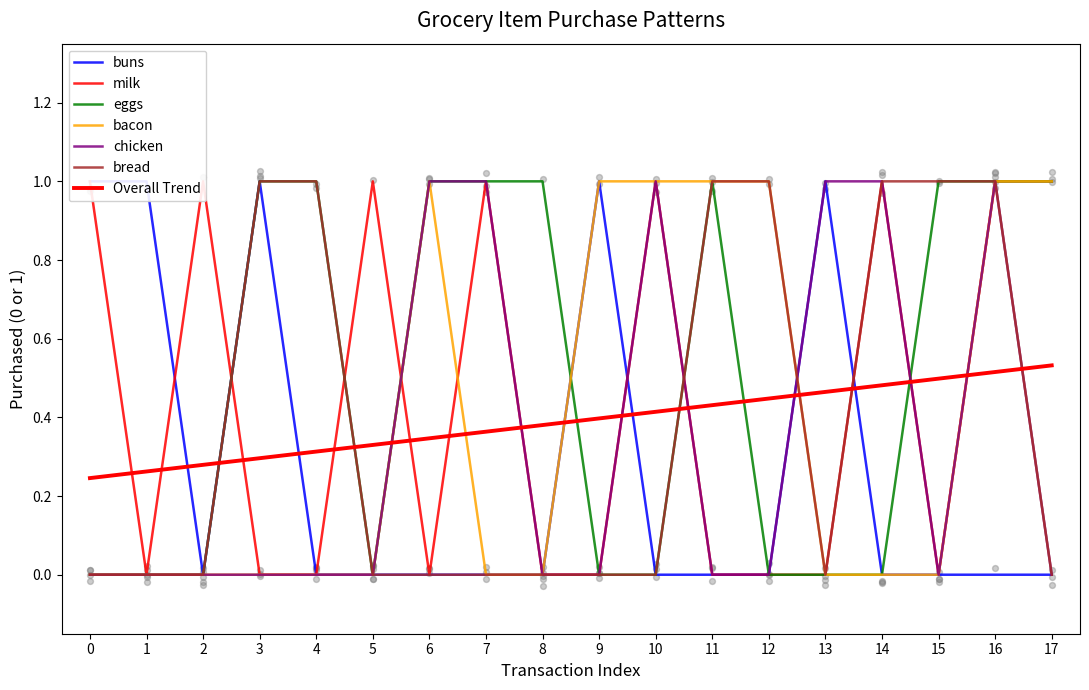

Which series has the largest Y range (max minus min)?

buns